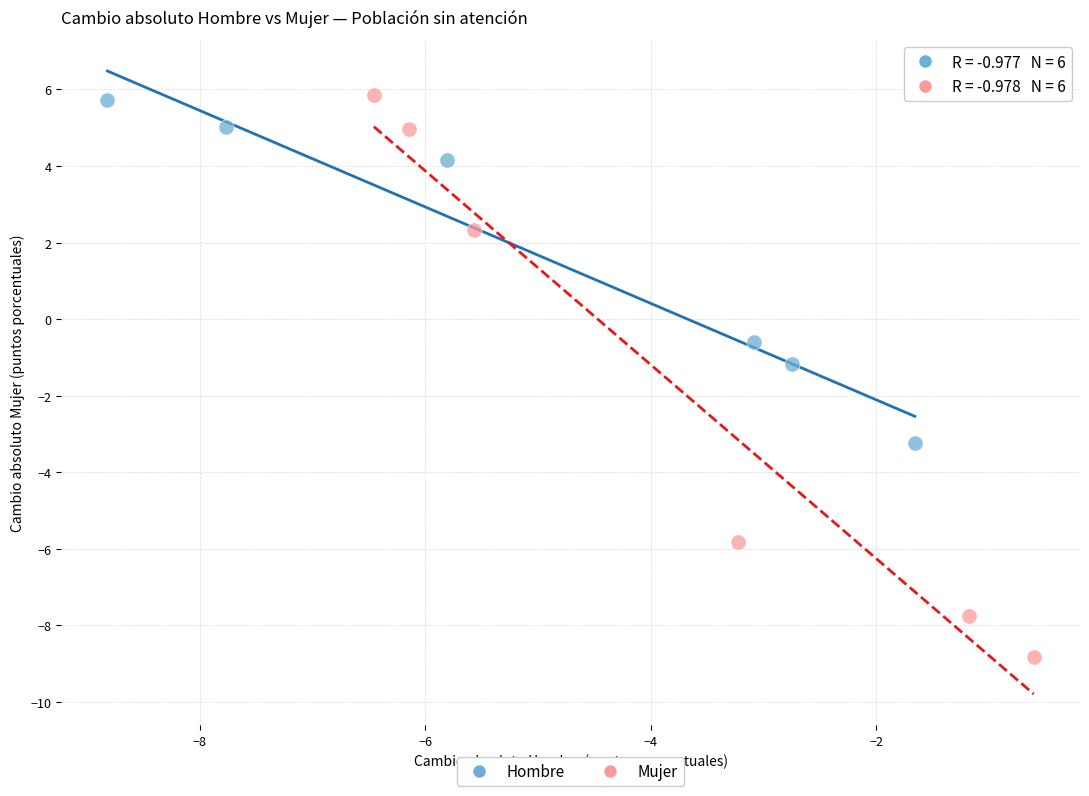

What are all the series names shown in the legend?

Hombre, Mujer